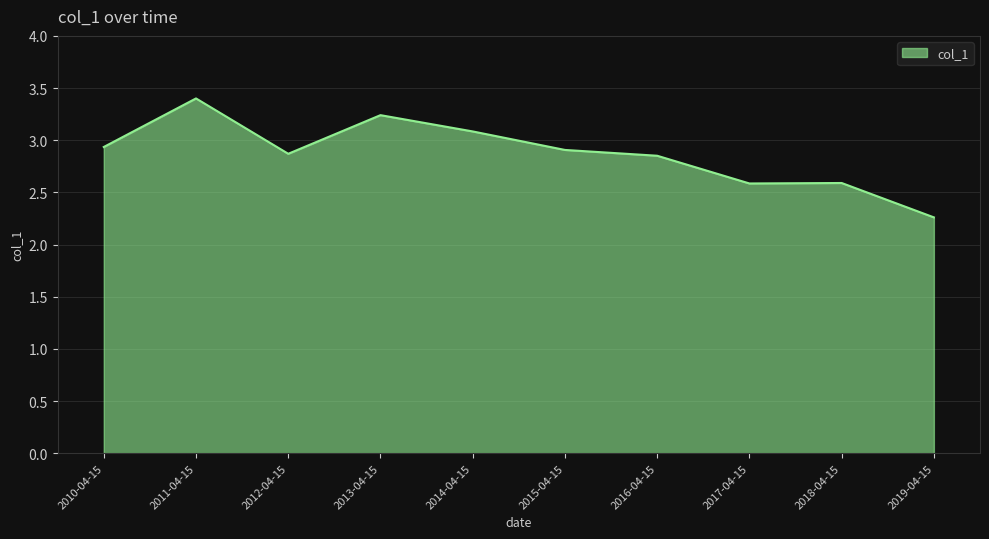

The value at 2018-04-15 is 4.4. True or false?

False